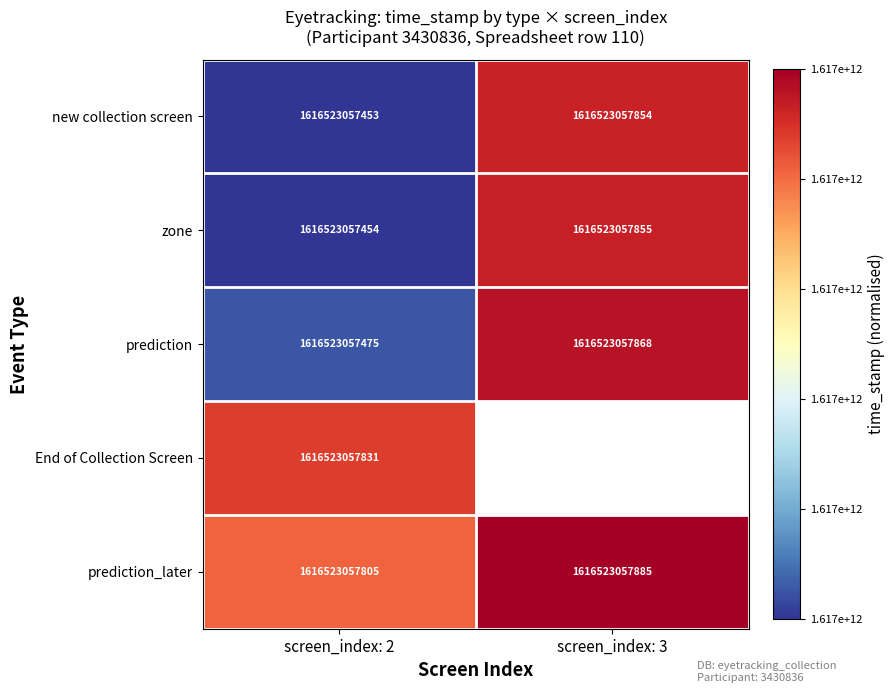

At which category is the sum across all series the highest?

screen_index: 2